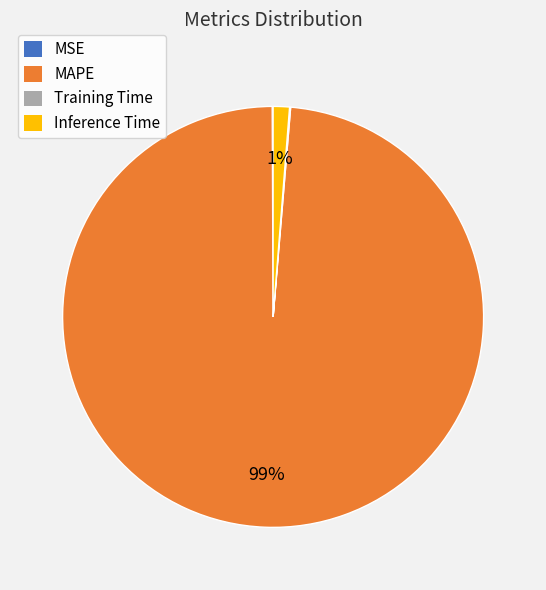

Which has a higher value, MAPE or Inference Time?

MAPE